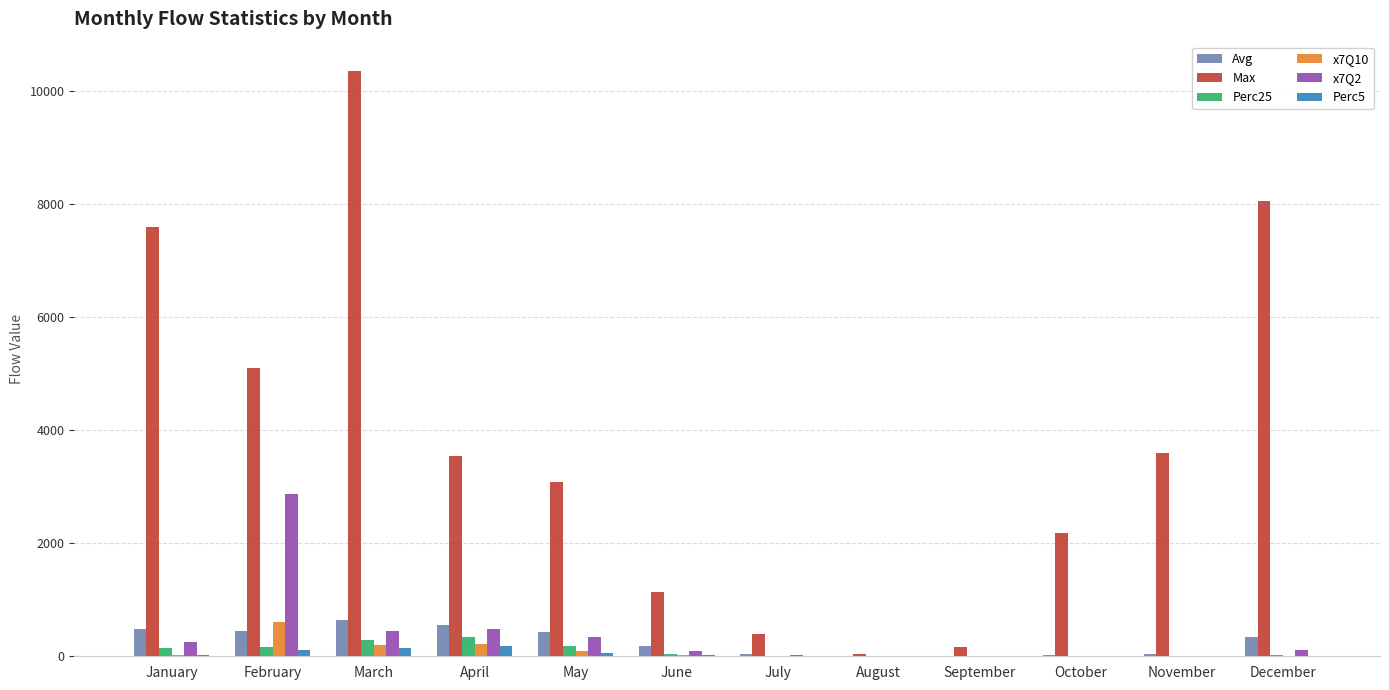

Which series changed the most between March and September?

Max